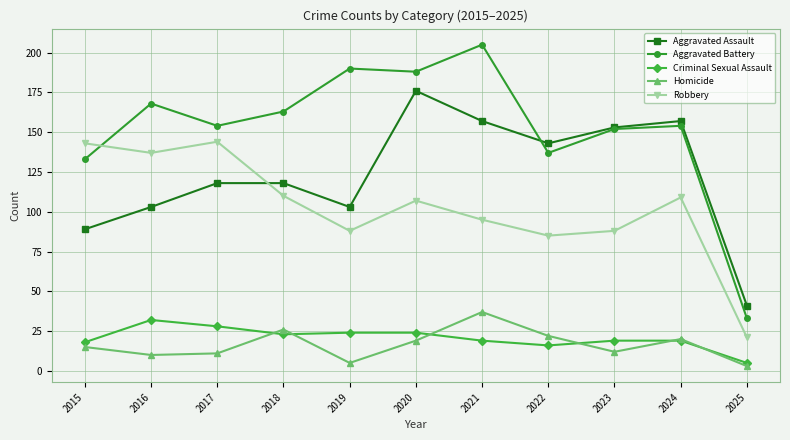

At which category does the chart reach its peak across all series?

2021